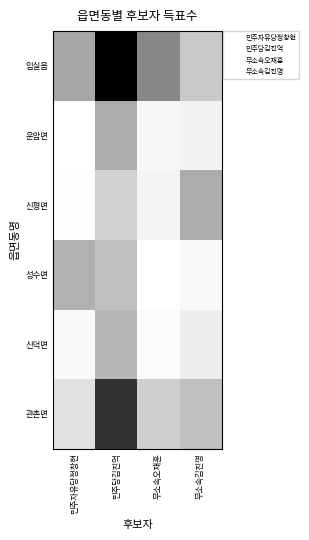

At how many categories does at least one series exceed 613?

4